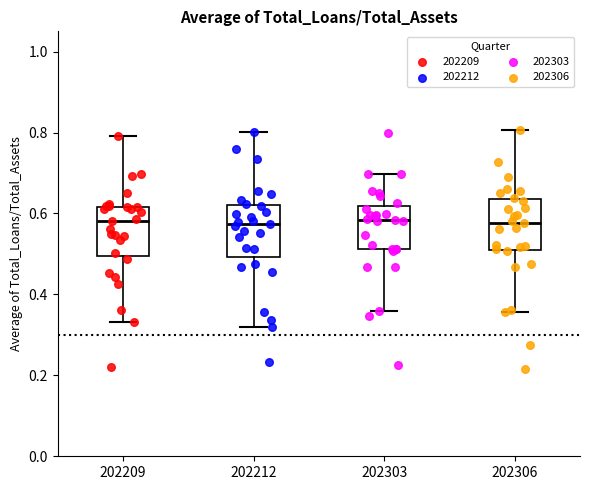

Where is the upper edge of the box at x = 202212 on the y-axis? The values are not printed on the chart, so give them approximately, as read against the axis.

0.62